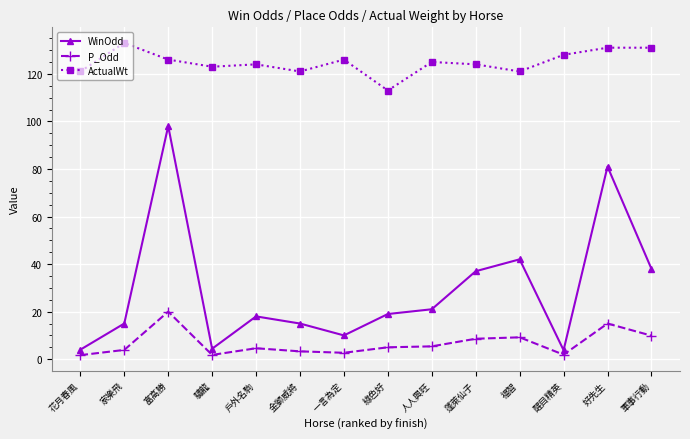

Where is the first local maximum for P_Odd?

富高勝